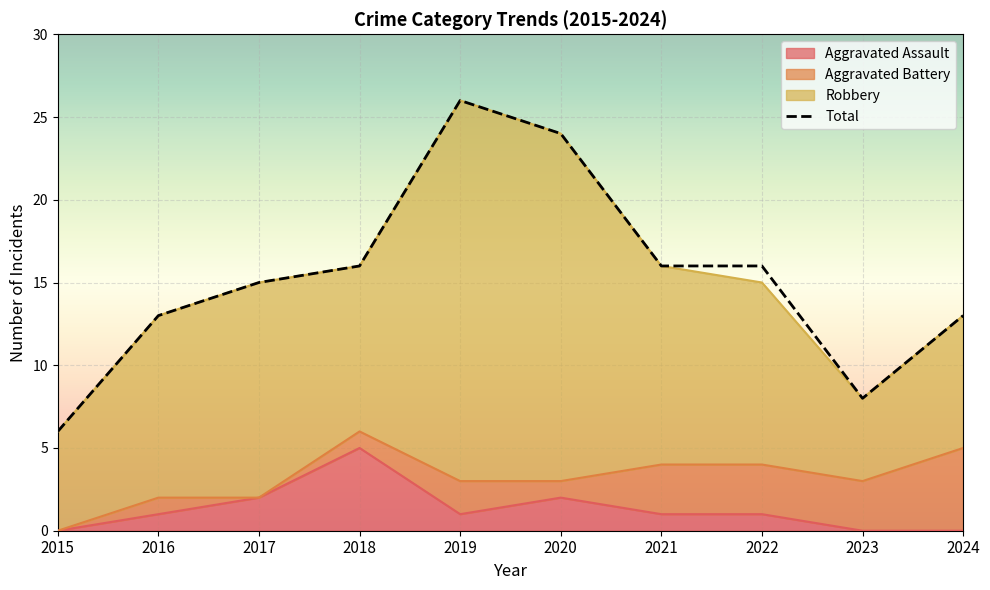

What is the change in value from 2015 to 2019?

+20